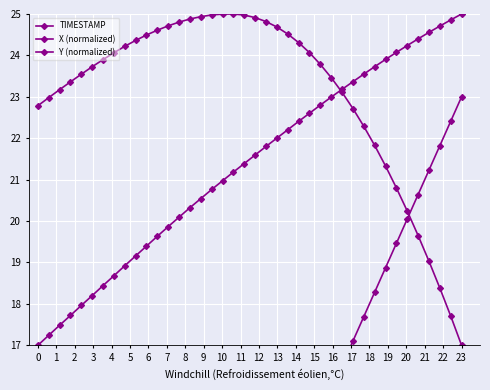

What is the value of the X (normalized) point at the 12th from the left?

24.6